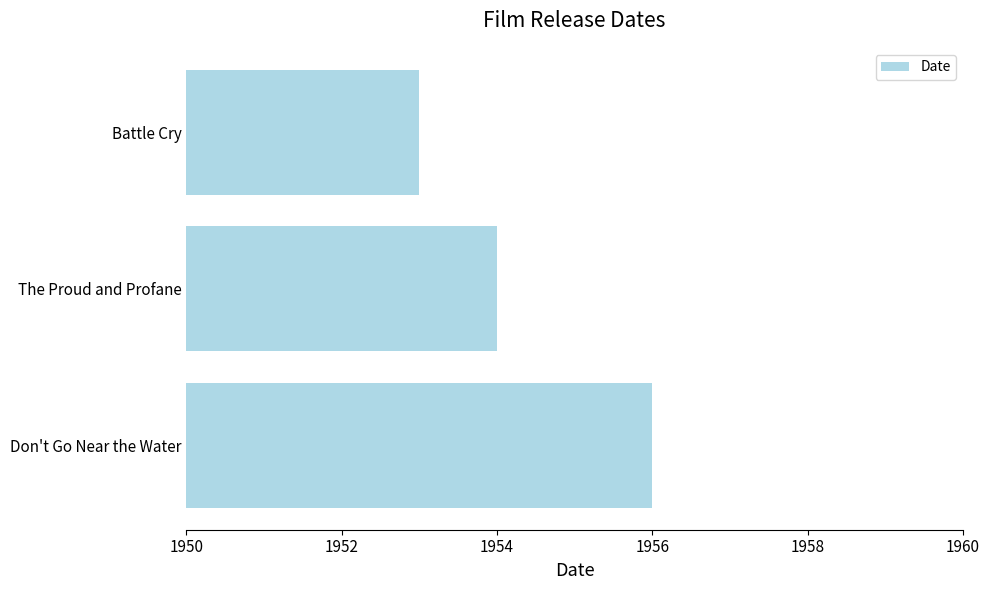

What is the label of the 3rd bar from the top?

Don't Go Near the Water